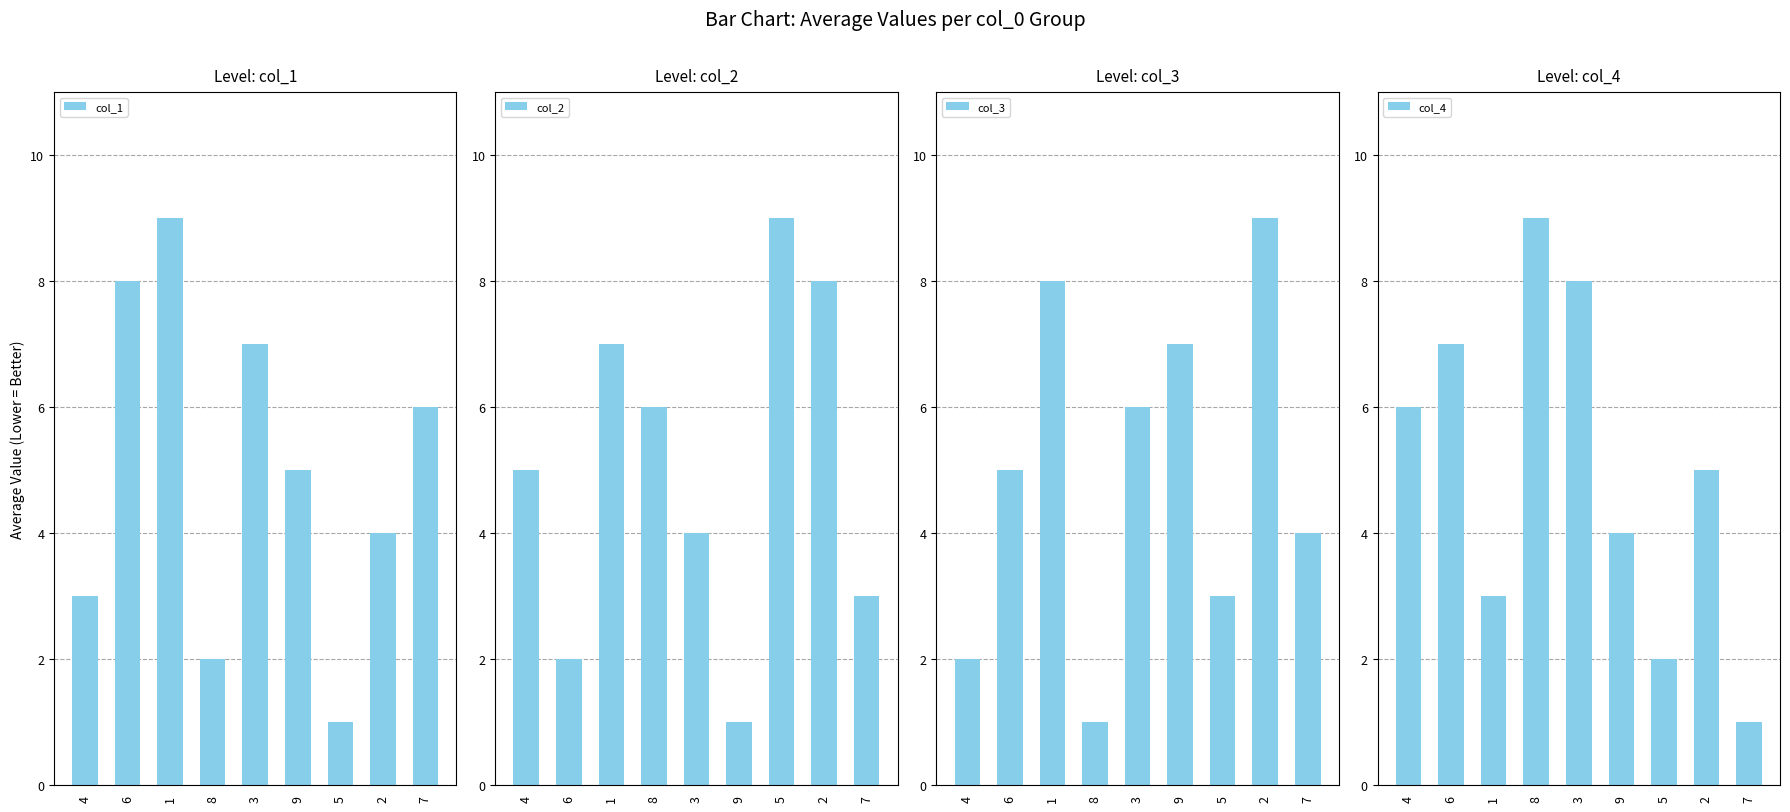

How many values in the col_2 series exceed 5?

4